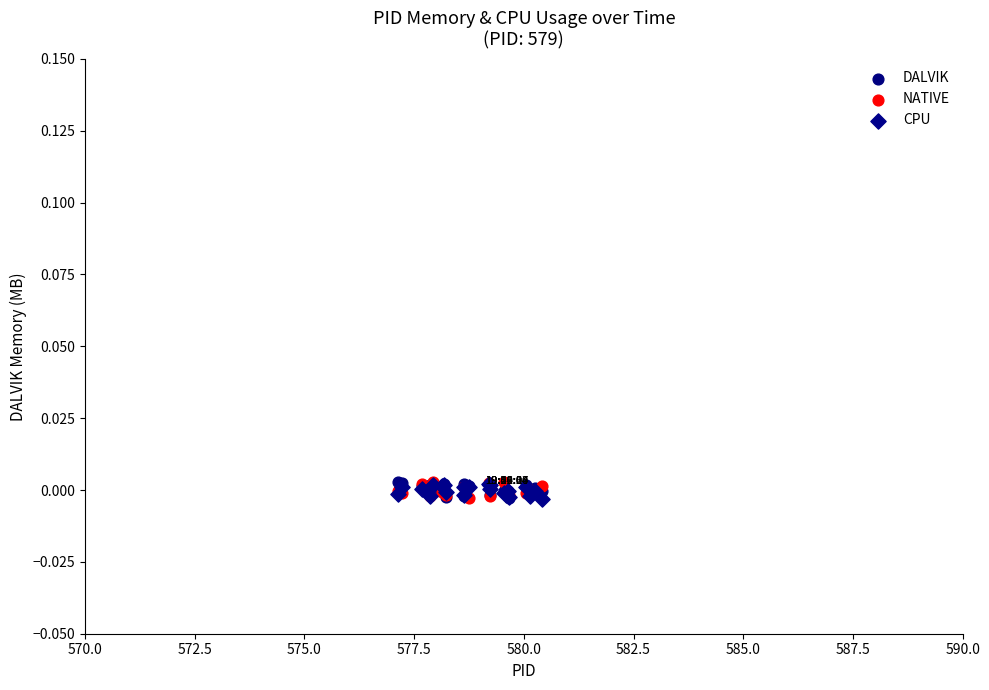

What are all the series names shown in the legend?

DALVIK, NATIVE, CPU